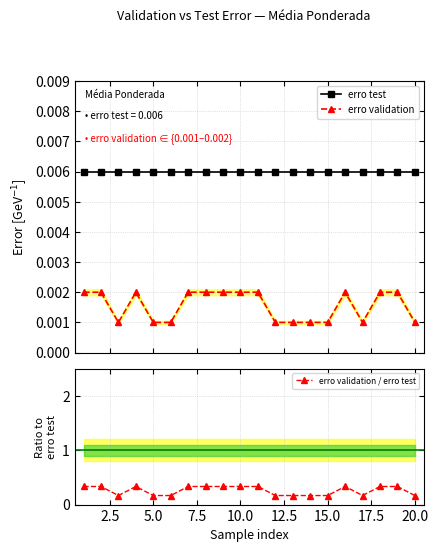

Count the erro validation / erro test values in the range 0 to 1.

20